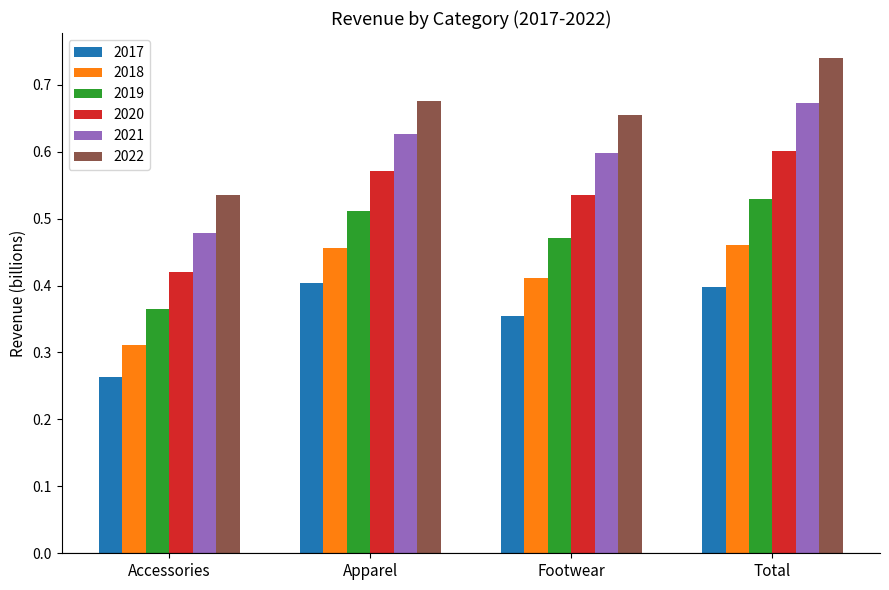

What position from the left is Apparel?

2